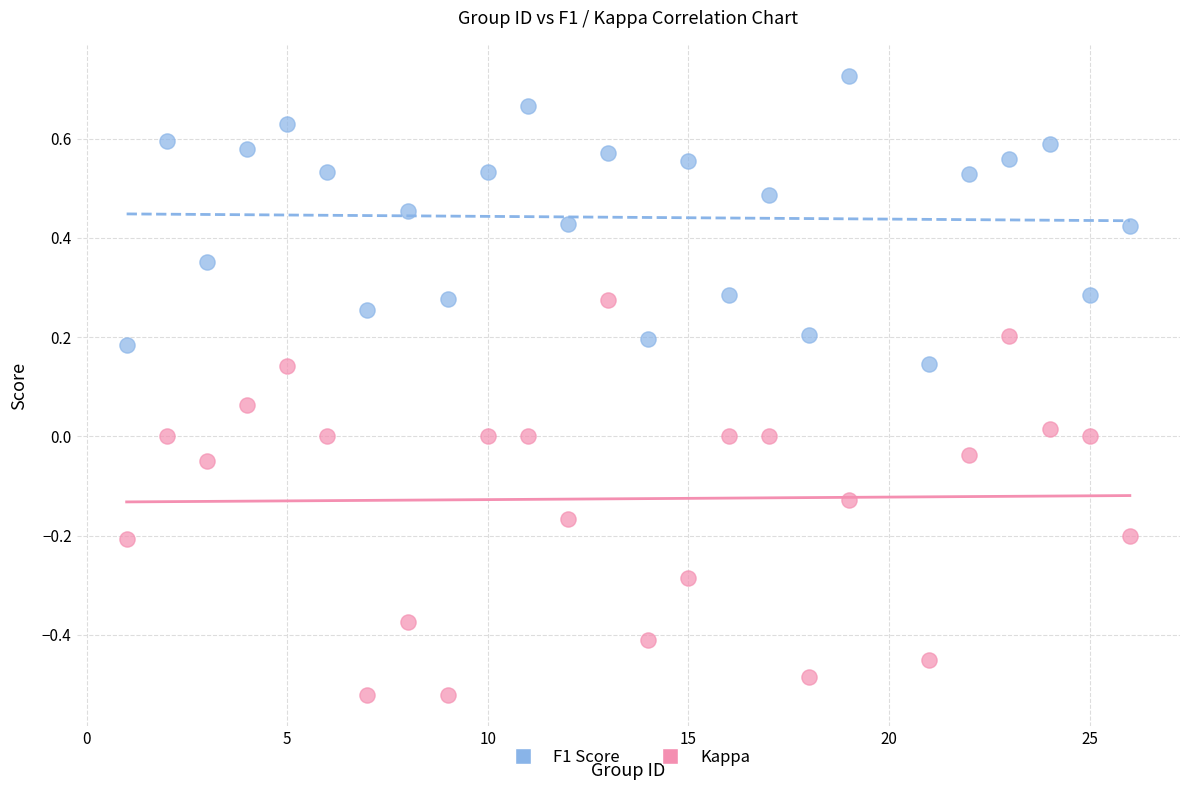

Which series reaches the minimum Y coordinate?

Kappa